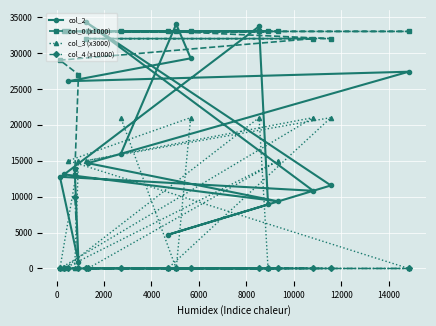

What is the maximum value shown in the chart?

34284